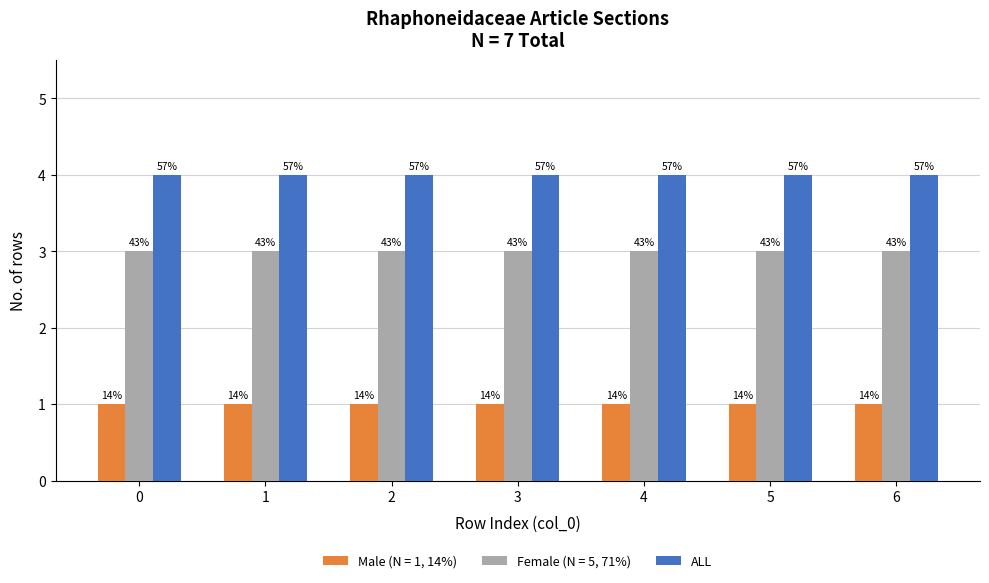

Are the bars horizontal?

No